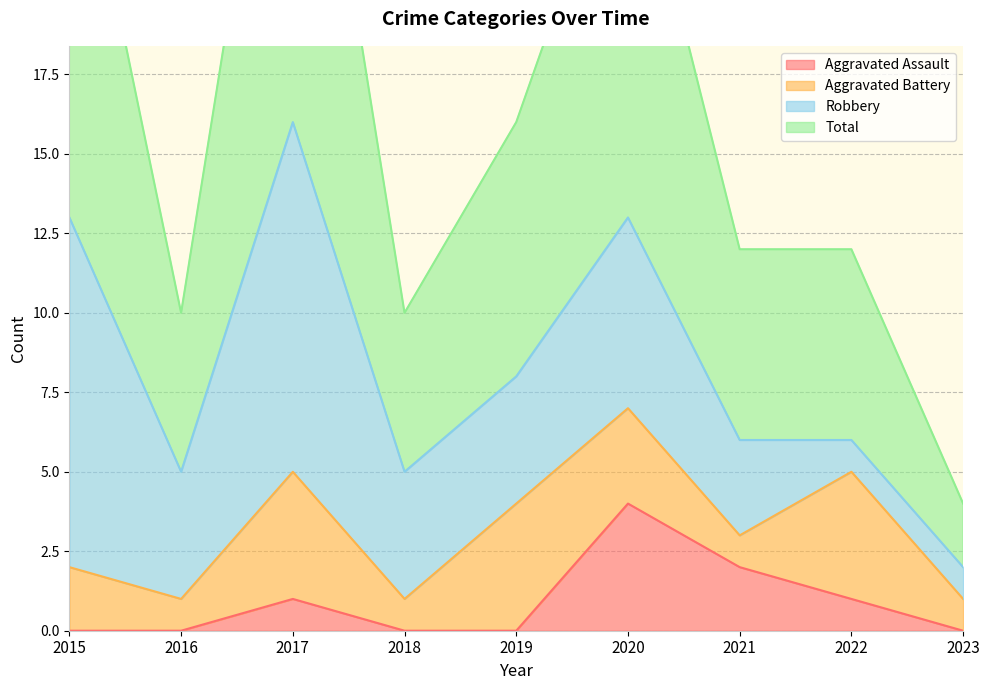

True or false: Aggravated Assault and Total cross at least once.

False